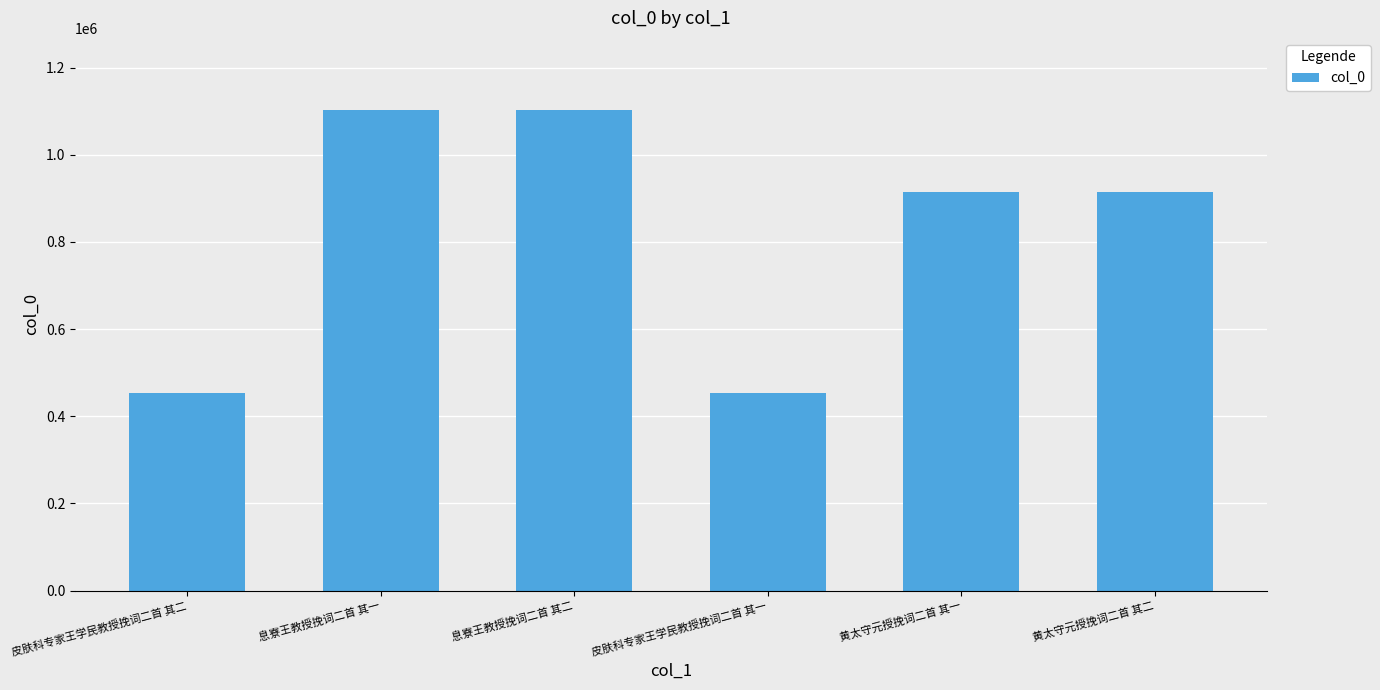

Approximately how many times larger is the value at 黄太守元授挽词二首 其二 compared to 息寮王教授挽词二首 其二?

0.8